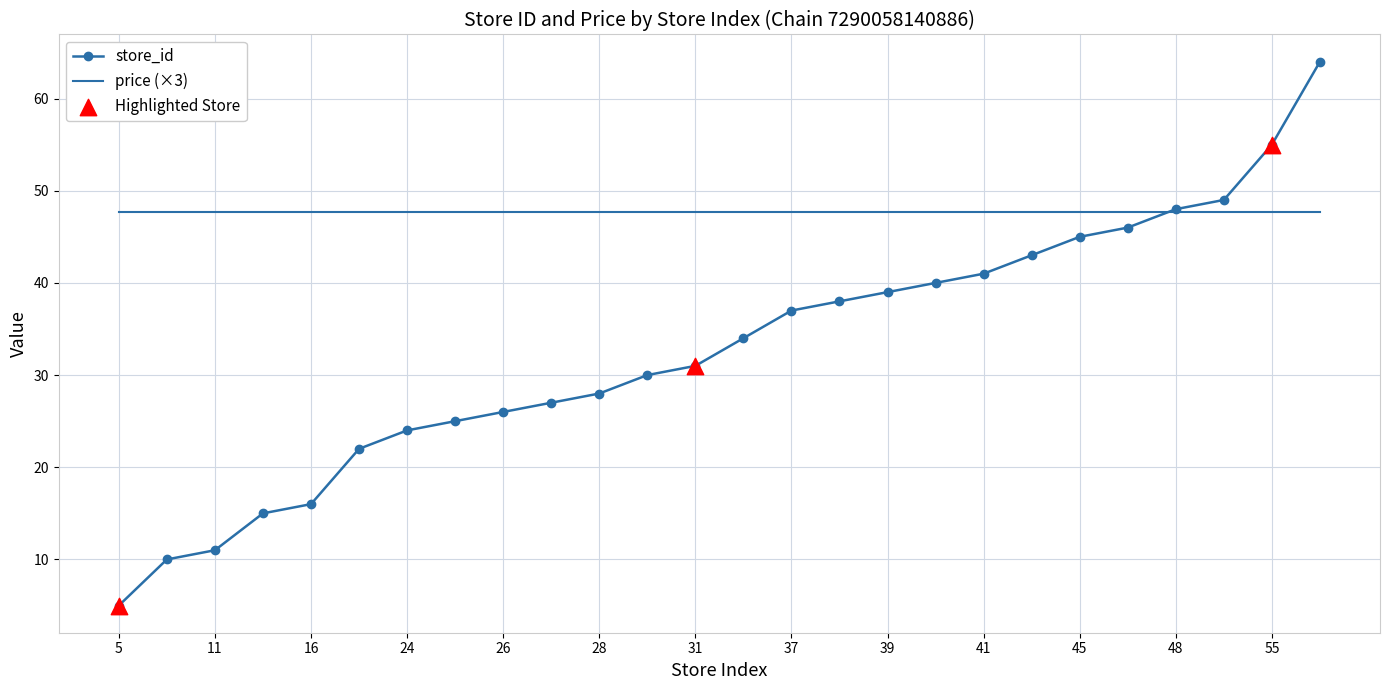

Which series has the widest spread of values?

store_id